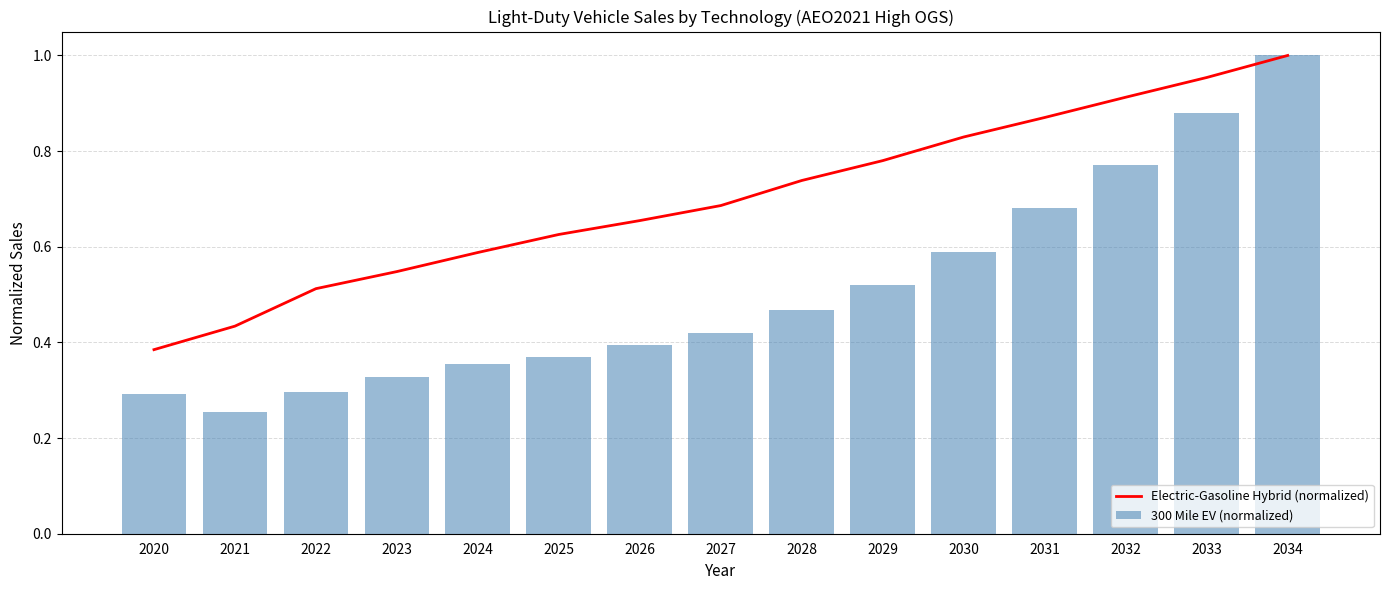

Rank the series by their maximum value, from highest to lowest.

Electric-Gasoline Hybrid (normalized), 300 Mile EV (normalized)